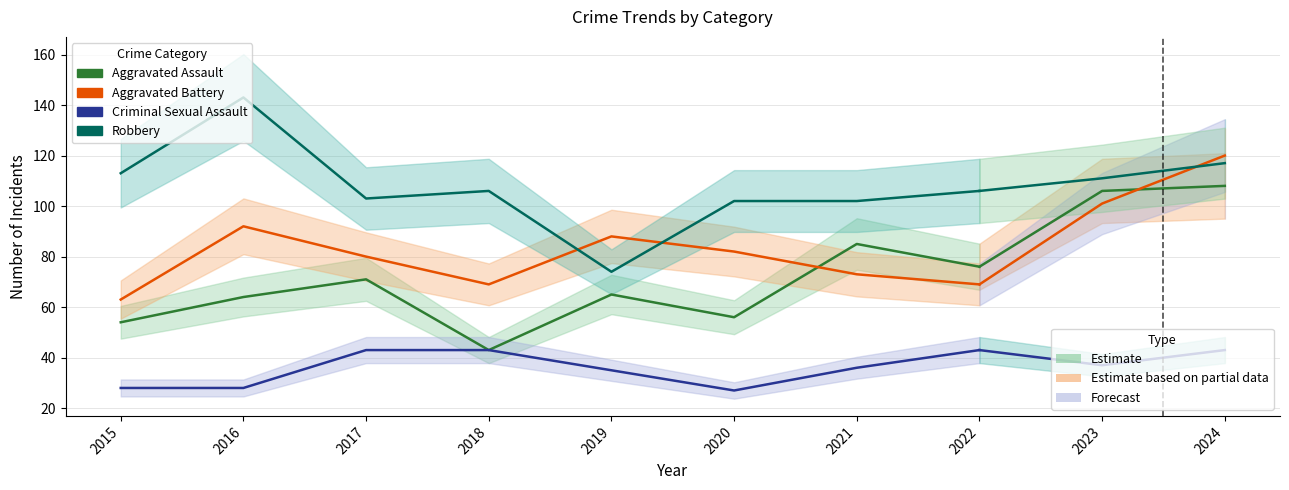

Rank the series by their maximum value, from lowest to highest.

Criminal Sexual Assault, Aggravated Assault, Aggravated Battery, Robbery